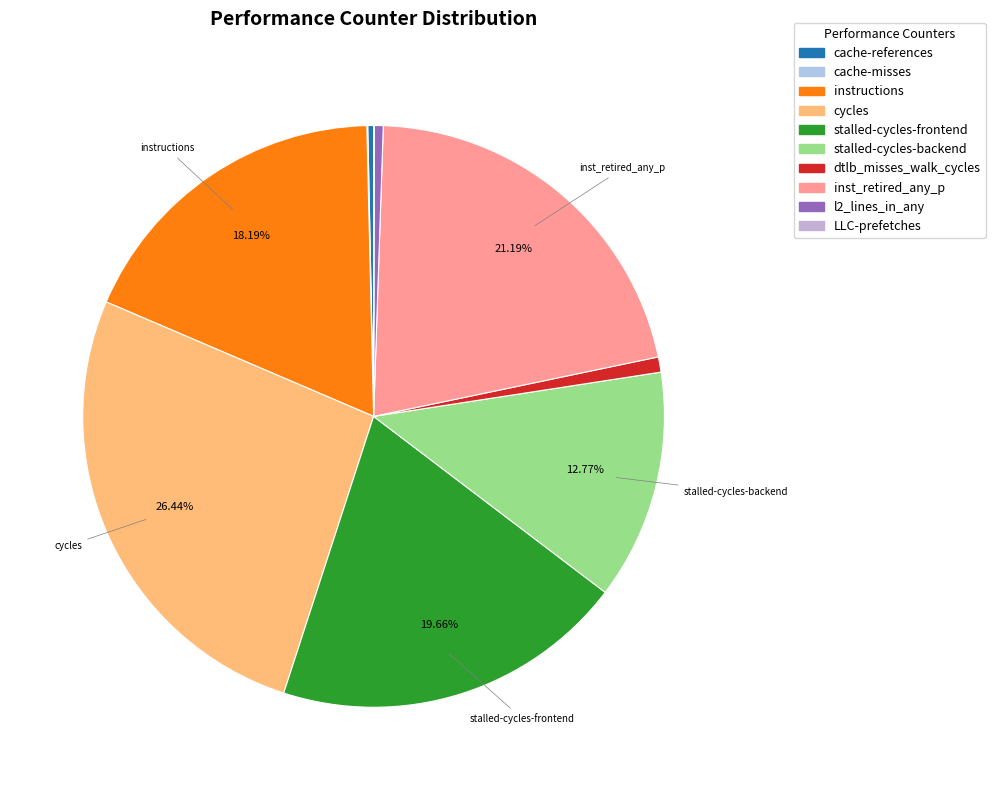

True or false: instructions accounts for 7% of the total.

False